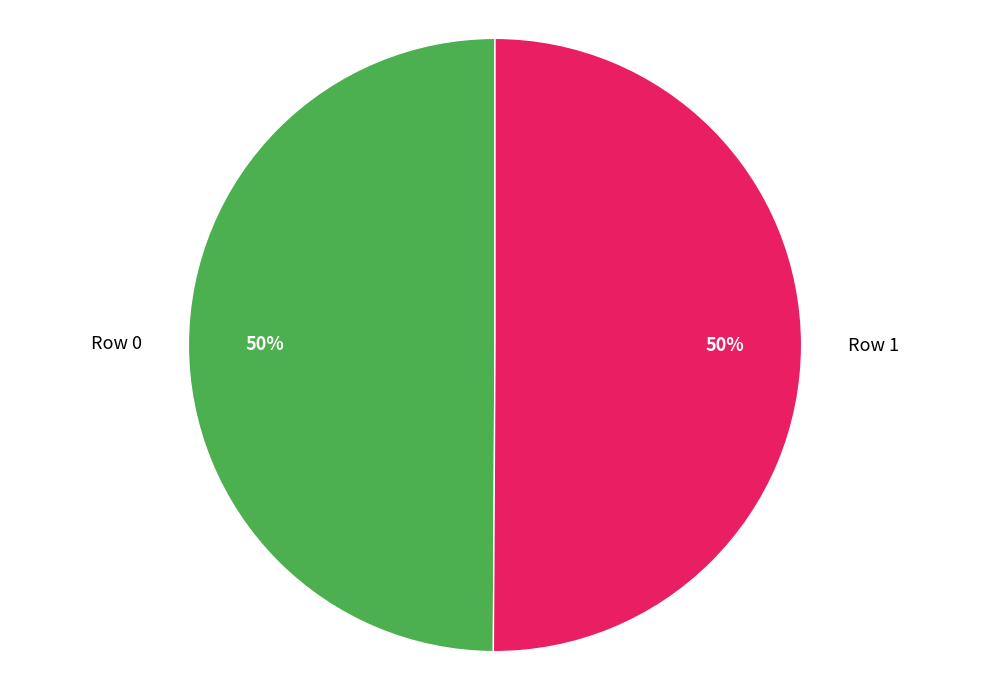

Combined, do Row 1 and Row 0 account for over 50%?

Yes